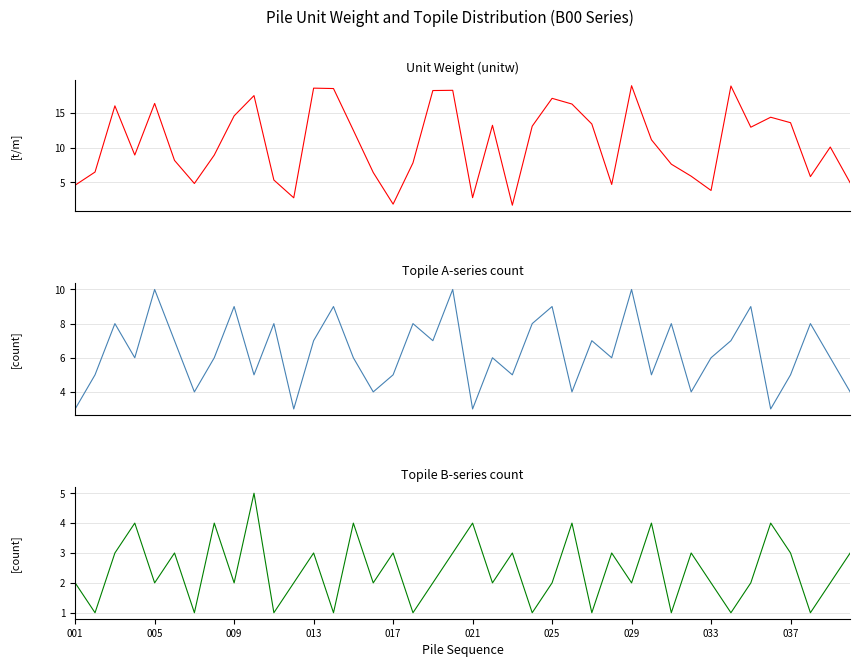

At 009, list the series in order from smallest to largest.

topile_B_count, topile_A_count, unitw_B00